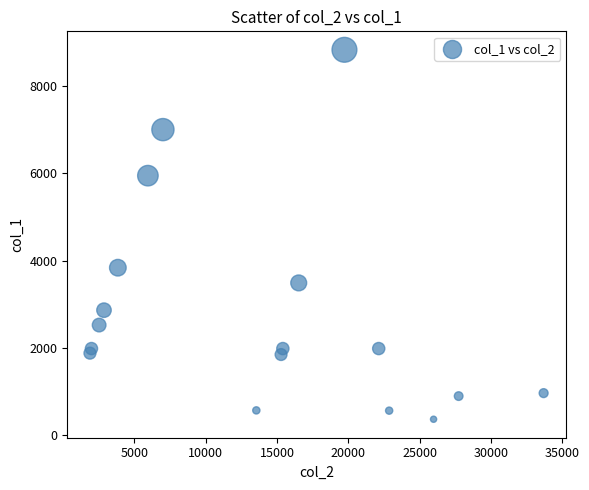

What Y value in the scatter plot is closest to 4596?

3837